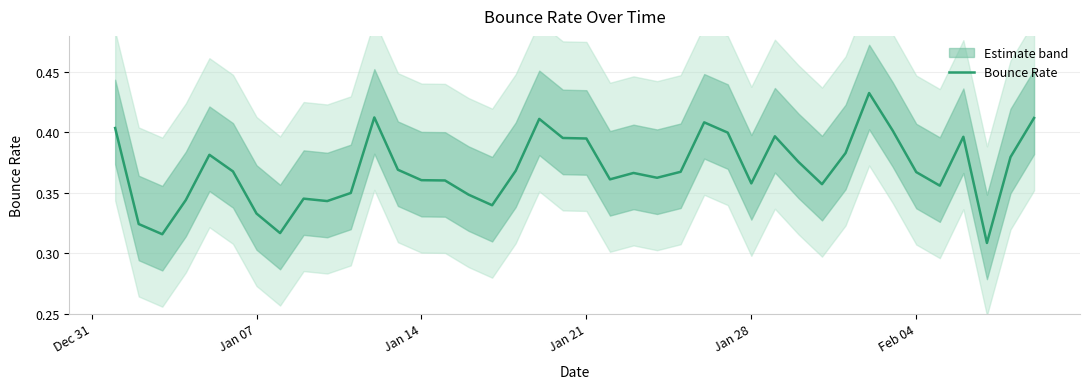

True or false: Bounce Rate has a value of 0.1 at Feb 04.

False